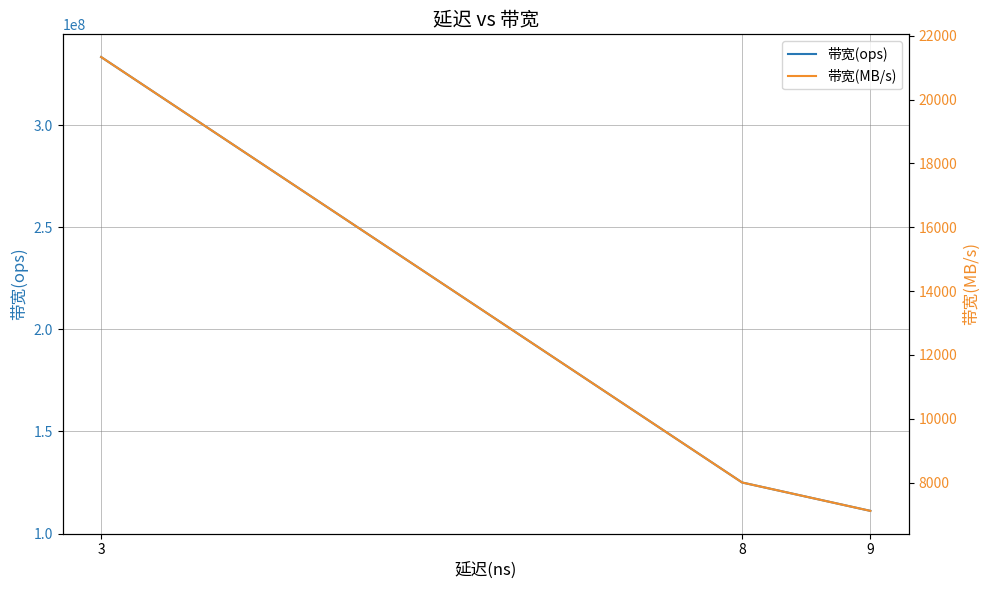

Between 8 and 9, which is larger?

8